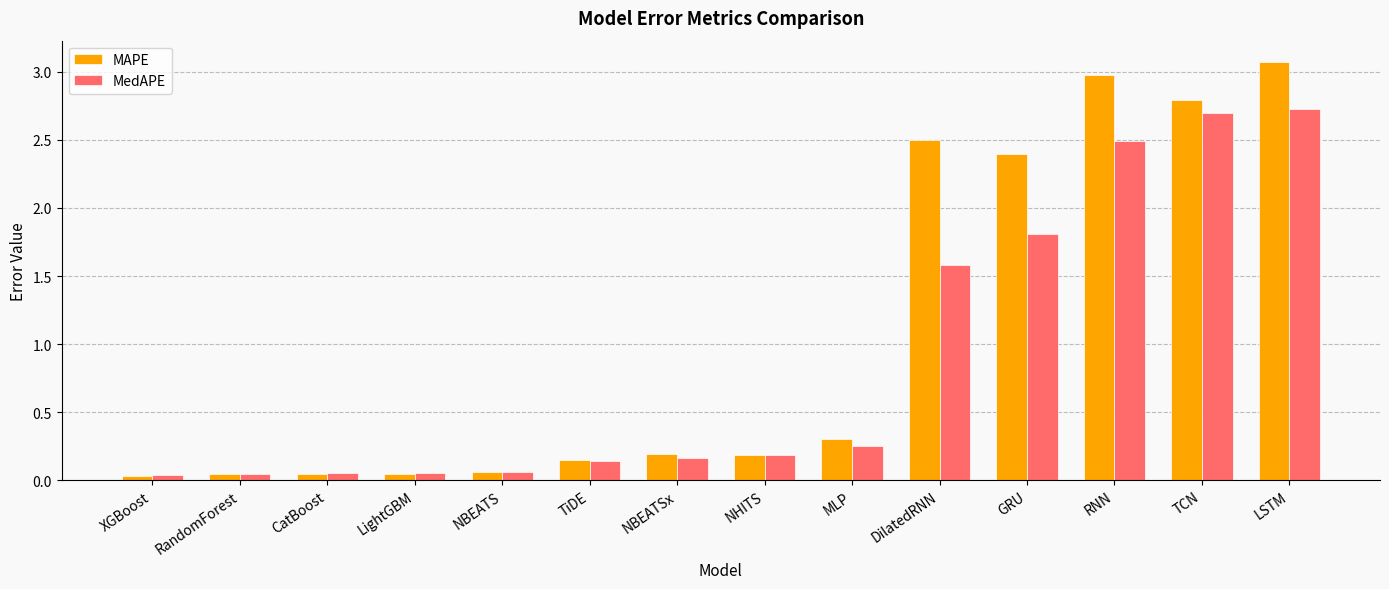

List the series in order of their overall mean, highest first.

MAPE, MedAPE